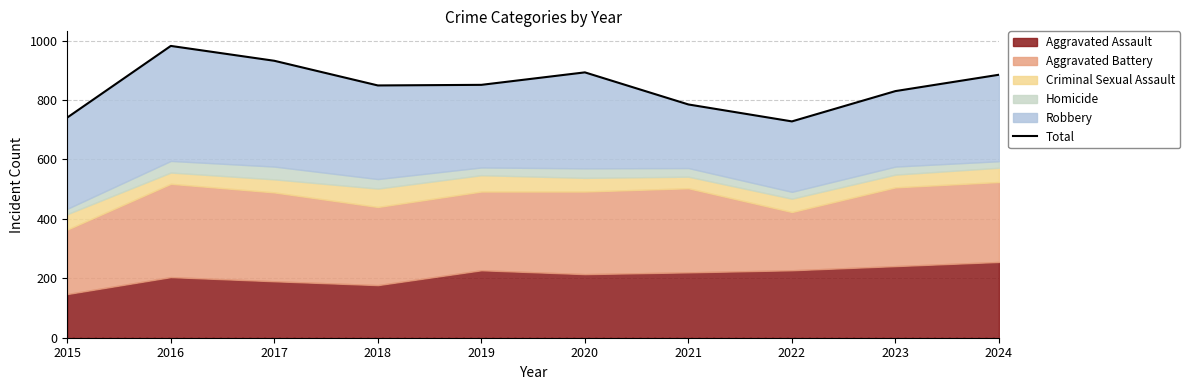

How many points are higher than both their immediate neighbors (excluding endpoints)?

2